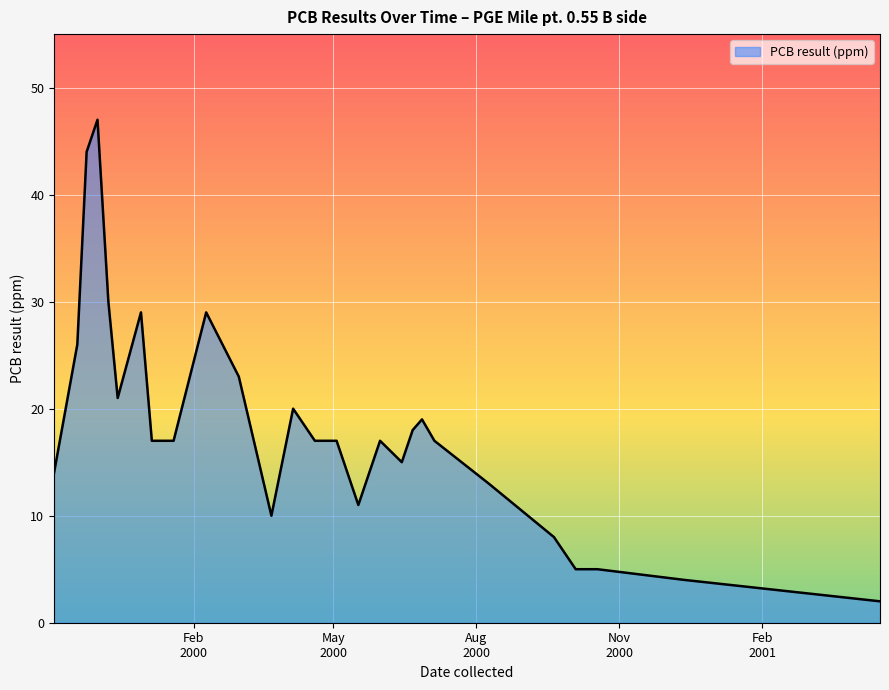

What is the difference between the maximum and minimum values?

45